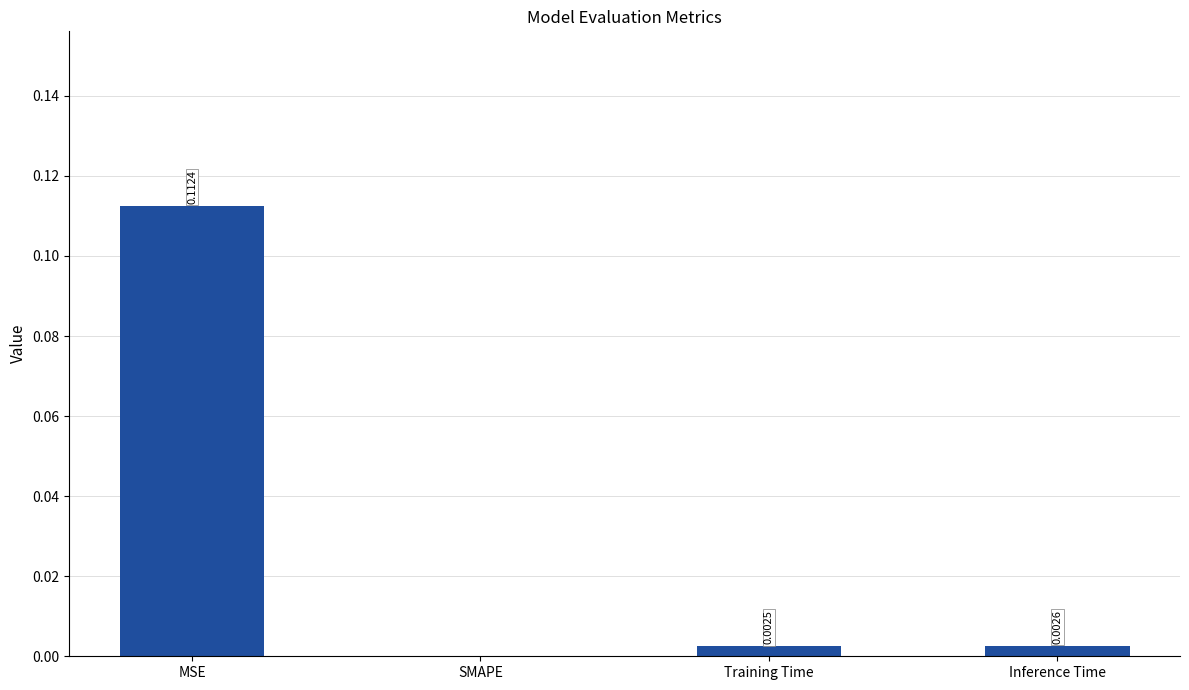

Which label corresponds to the largest value in the chart?

MSE